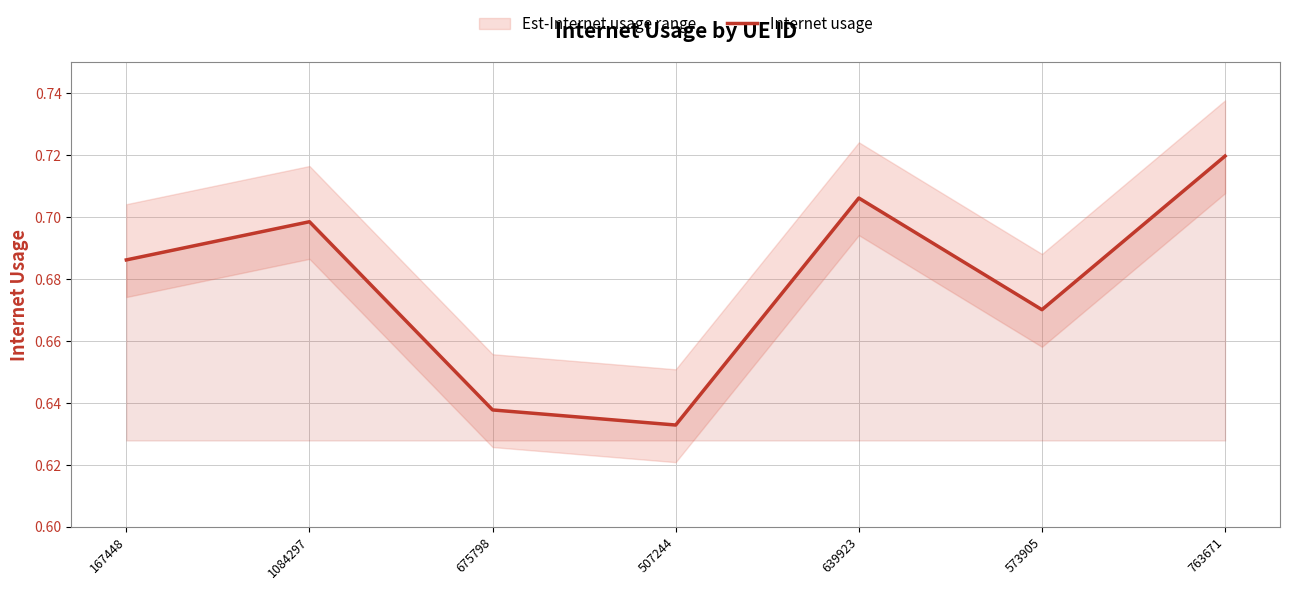

What position from the left is 507244?

4